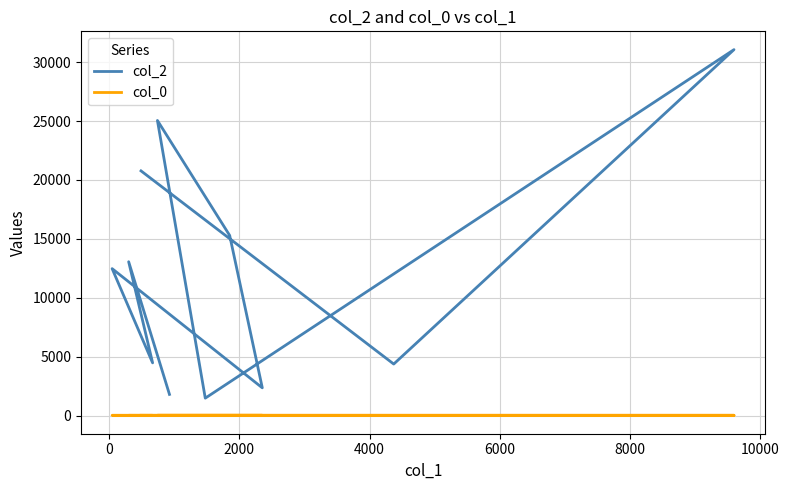

The col_0 series shows 15.5 at −2000. True or false?

False